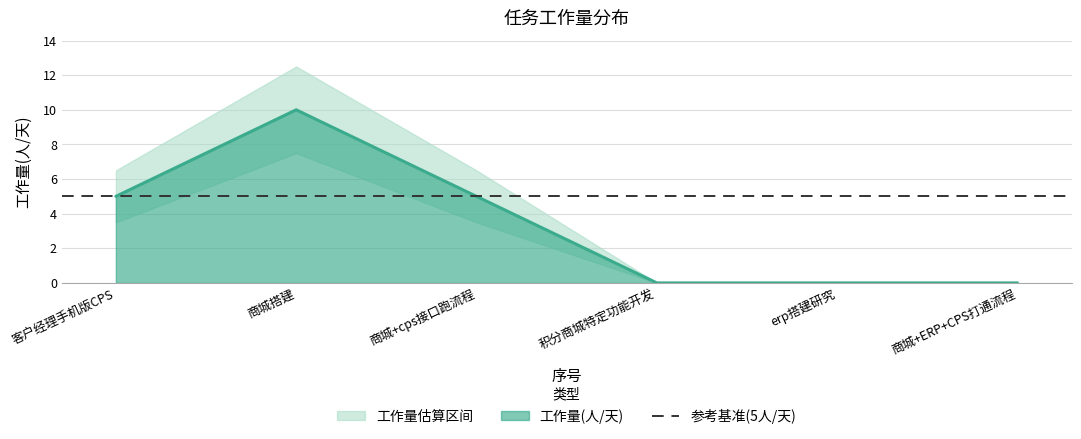

What is the difference between the maximum and minimum values?

10